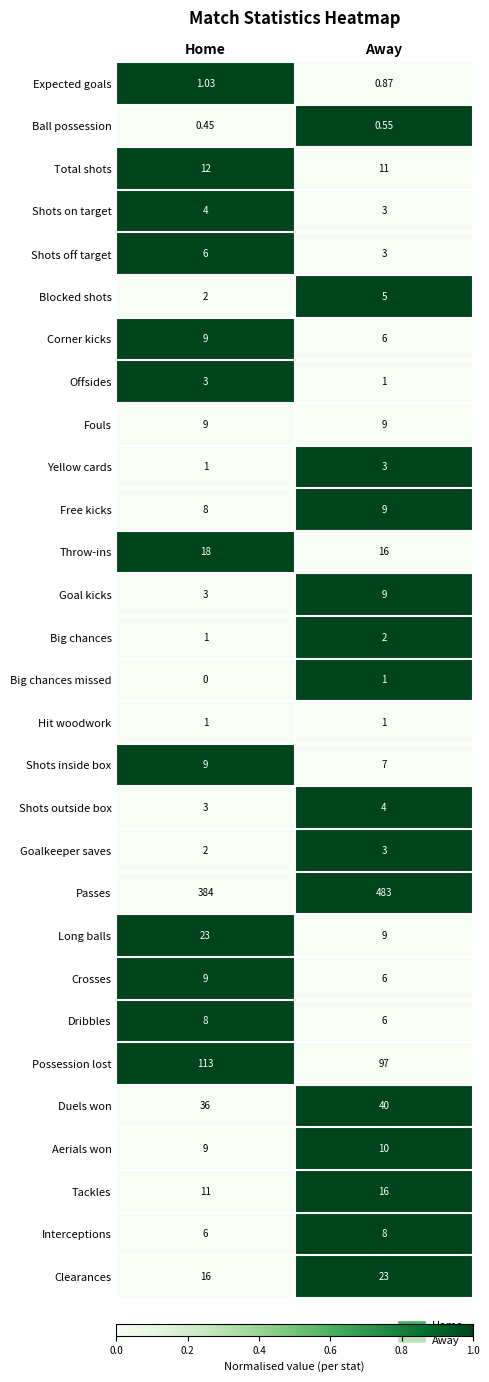

How many categories are shown in the chart?

2